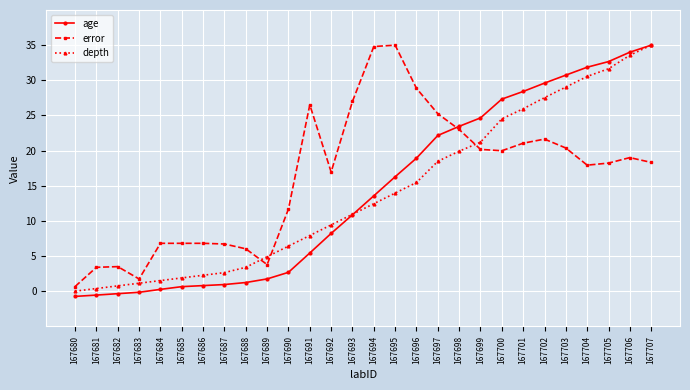

True or false: depth has a value of 26.0 at 167701.

True